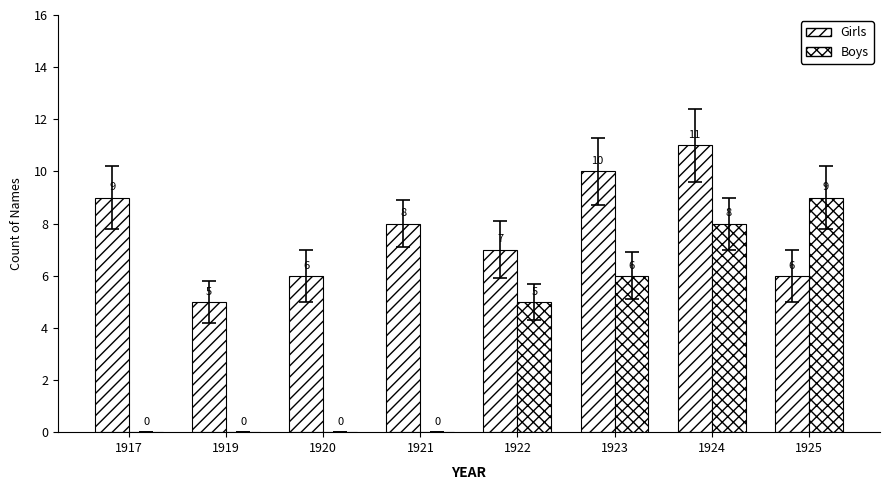

What is the difference between the maximum and second lowest values in the Girls series?

5